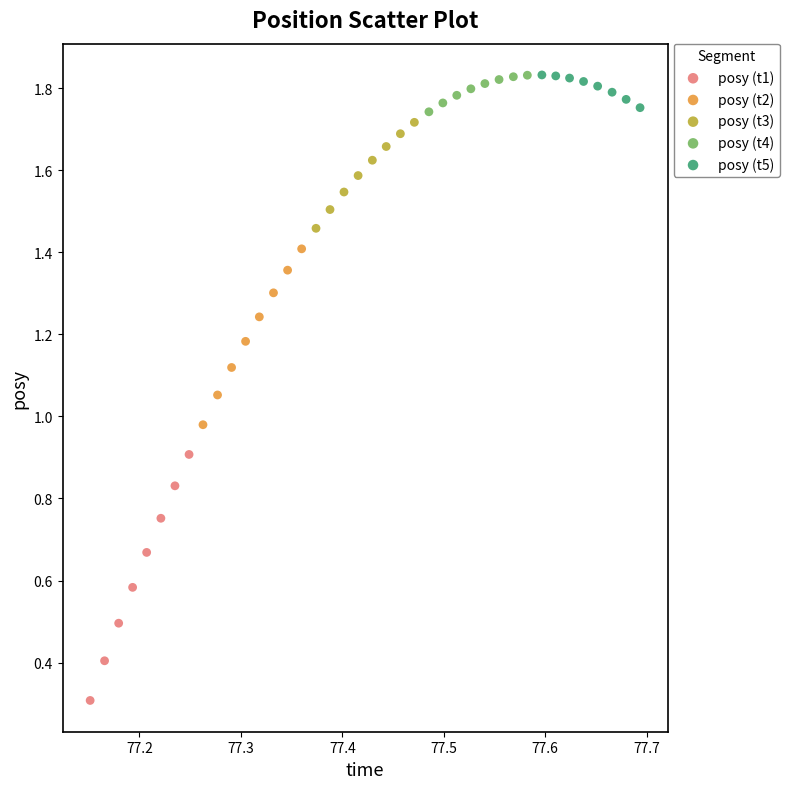

Which series has the widest spread of Y values?

posy (t1)